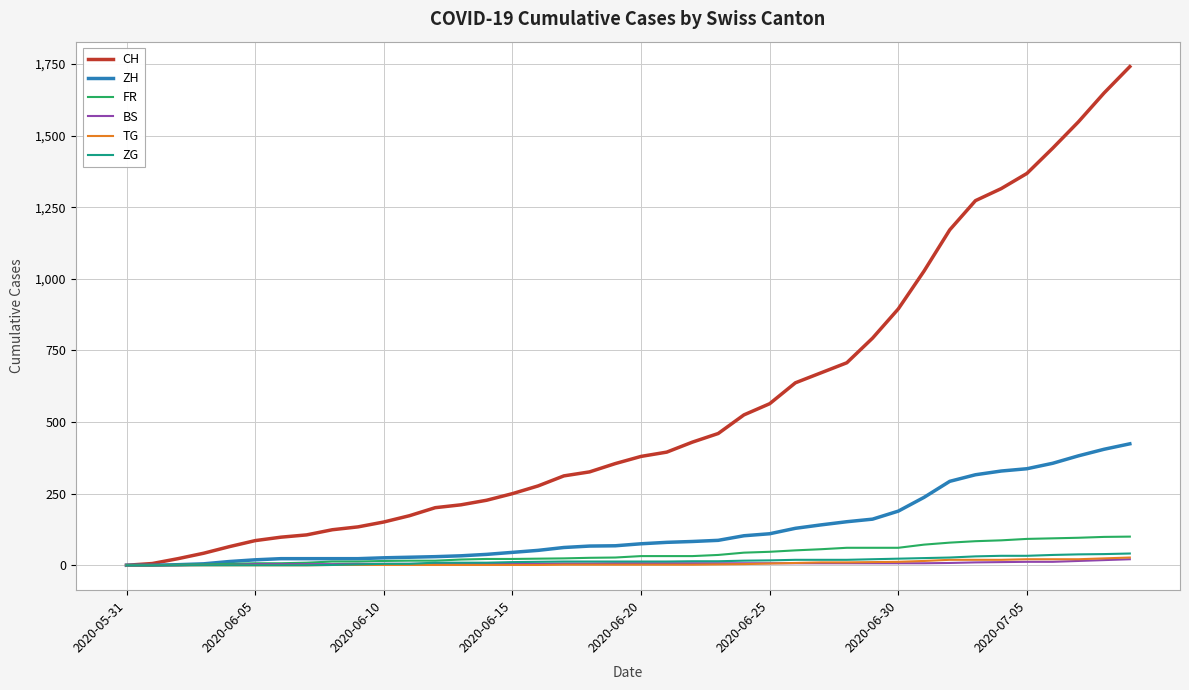

What is the highest value of the CH series?

1741